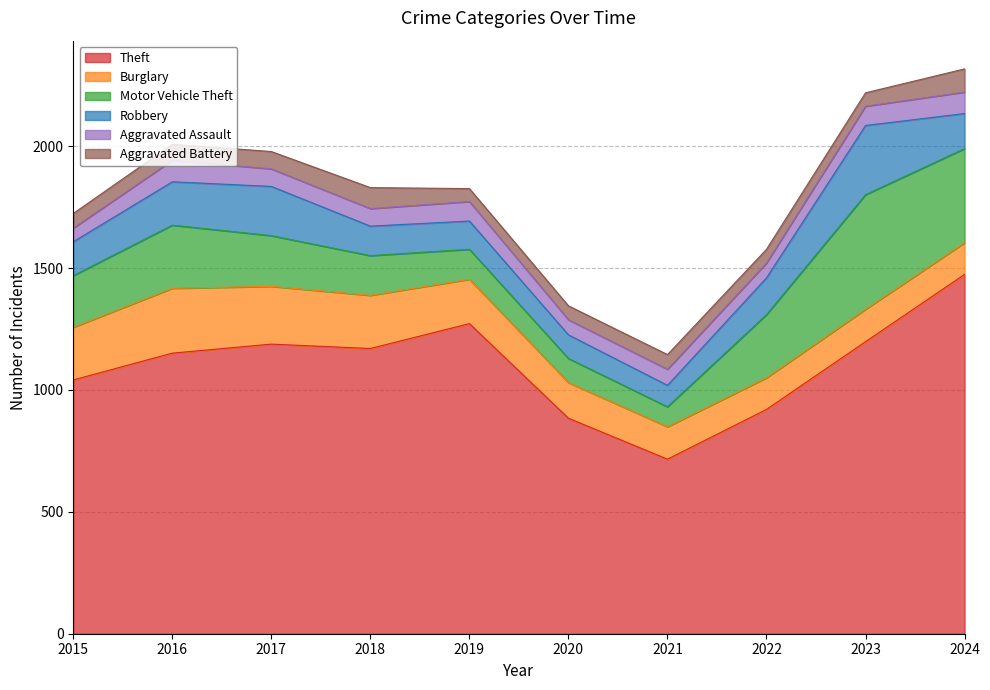

The Motor Vehicle Theft series shows 386 at 2024. True or false?

True